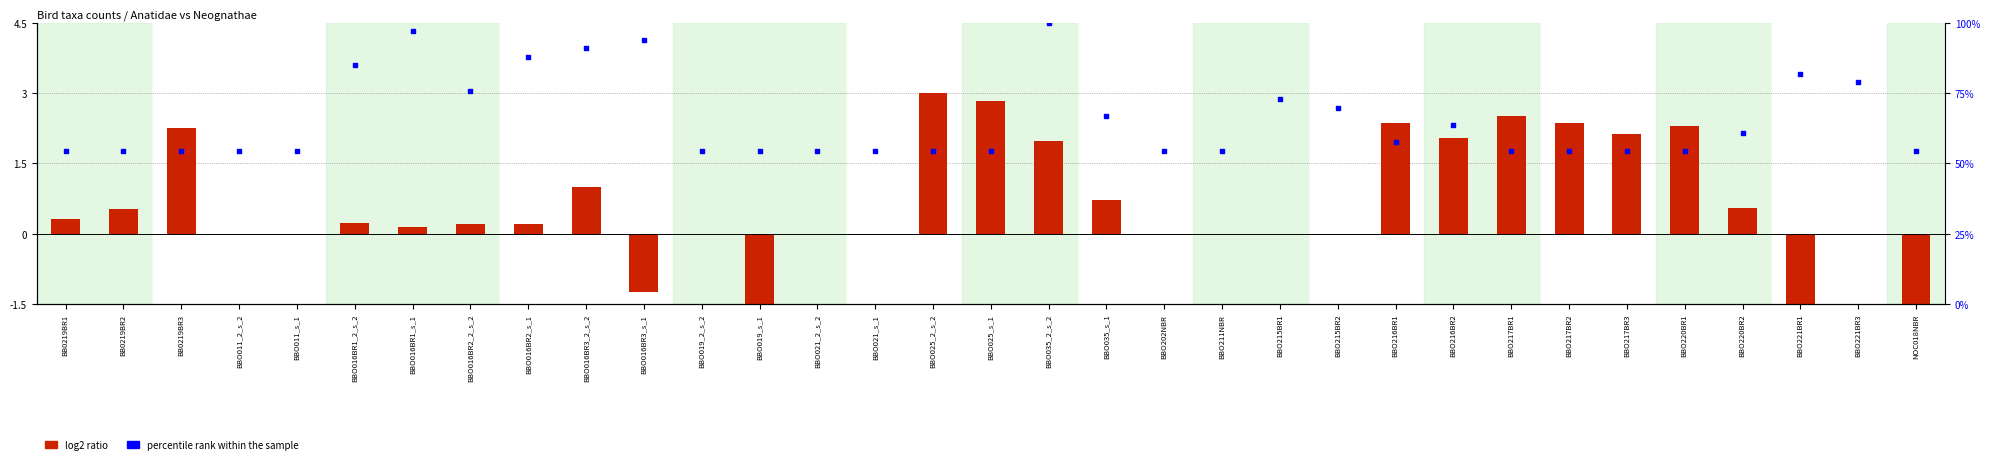

What are all the series names shown in the legend?

log2 ratio, percentile rank within the sample